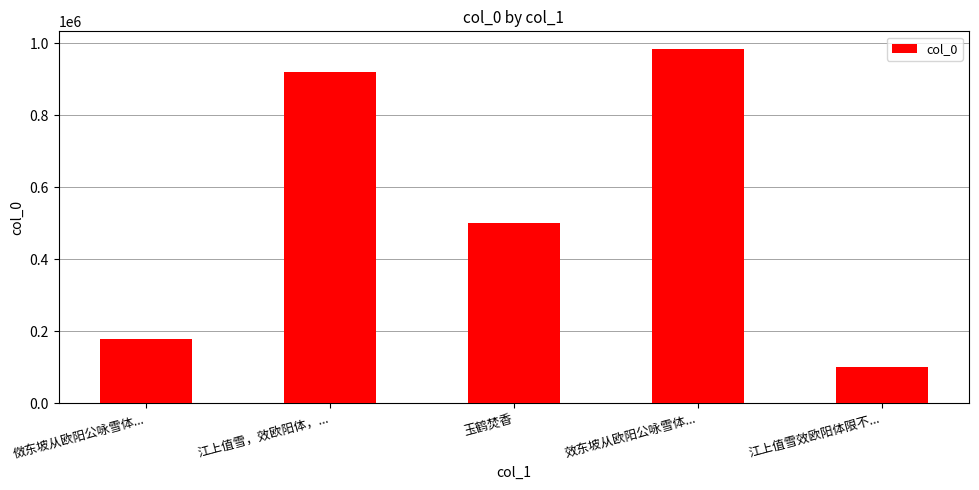

Which category has the highest value across all series?

效东坡从欧阳公咏雪体...